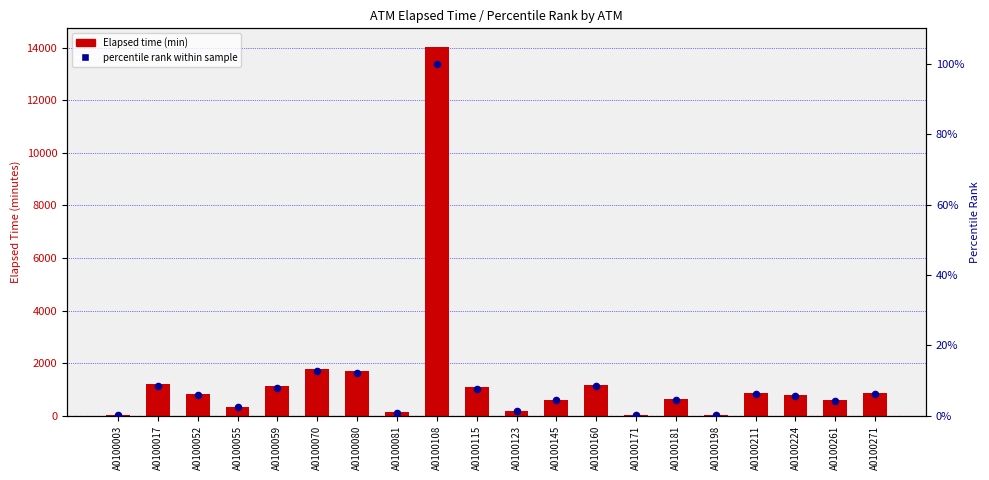

What are all the series names shown in the legend?

Elapsed time (min), percentile rank within sample